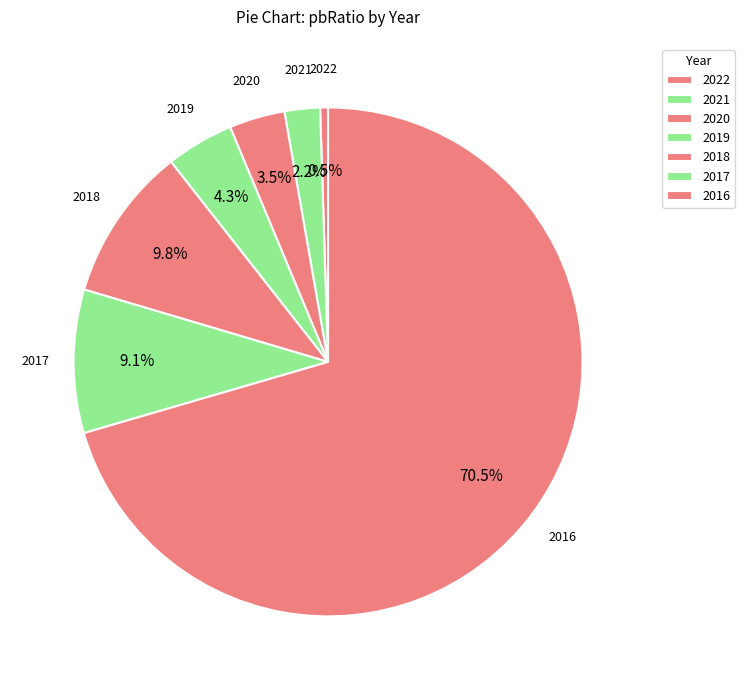

To the nearest percent, what is the combined percentage of 2017 and 2016?

80%